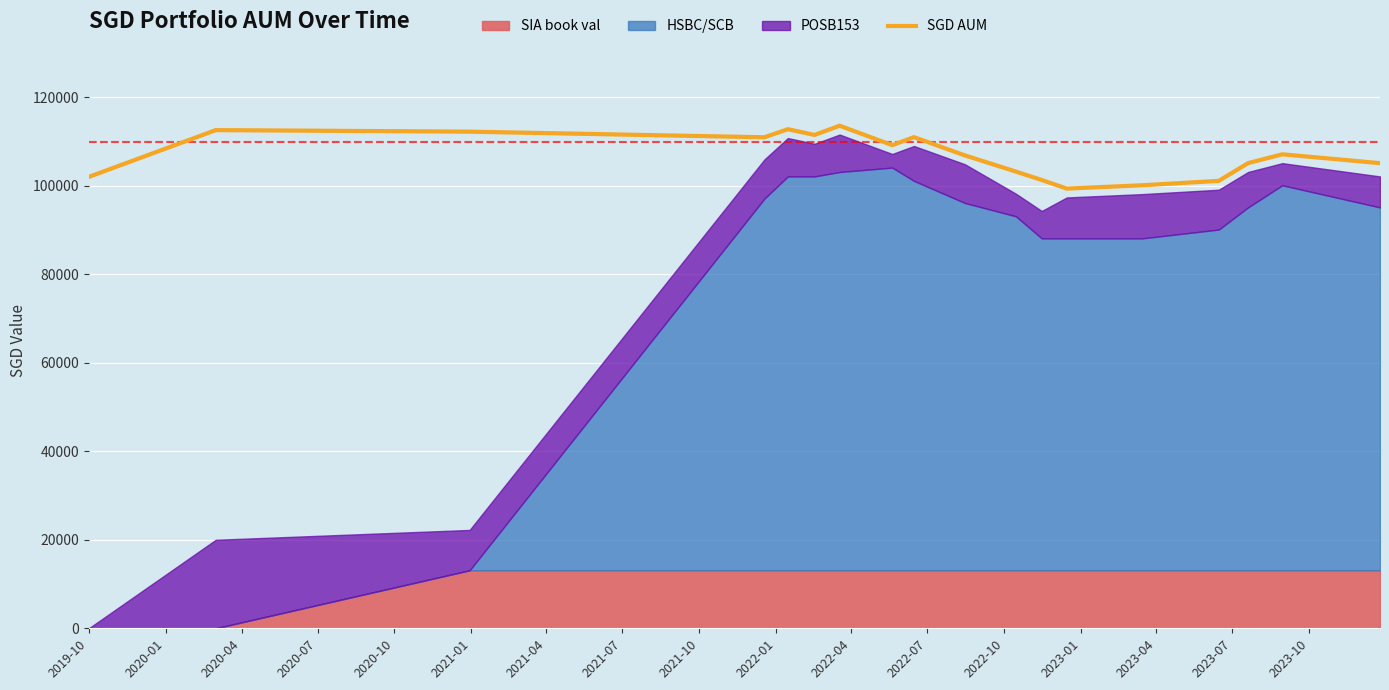

The value at 2019-10 is 55852.7. True or false?

False